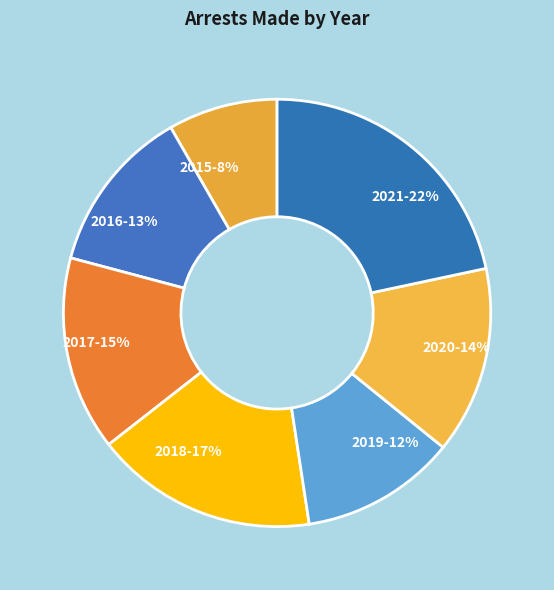

To the nearest percent, what is the difference between the 2017 and 2016 slice percentages?

2%